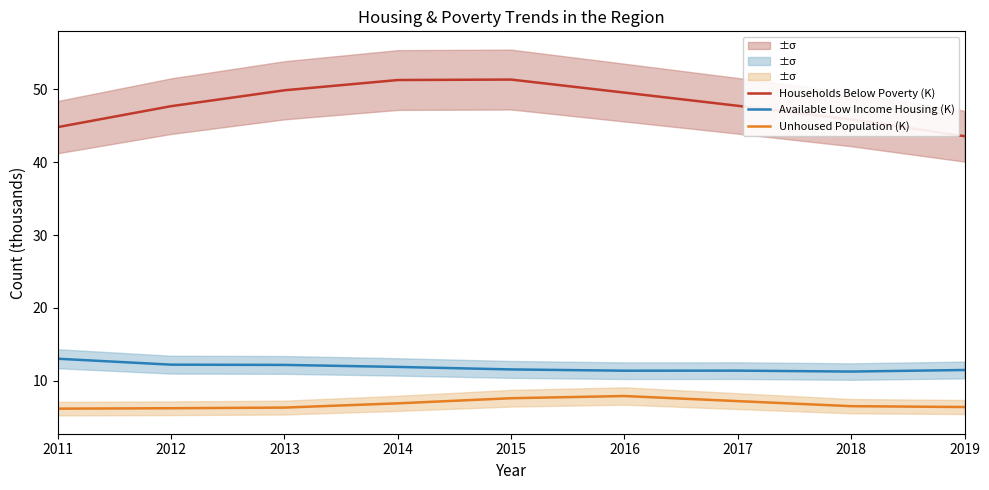

Between 2014 and 2018, which series saw the biggest shift?

Households Below Poverty (K)